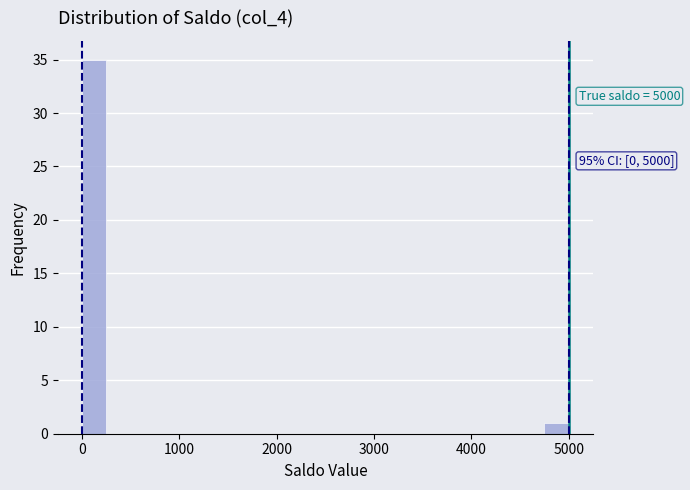

Around what value on the x-axis is the tallest bar? Give the approximate position of its centre, as read against the axis.

100